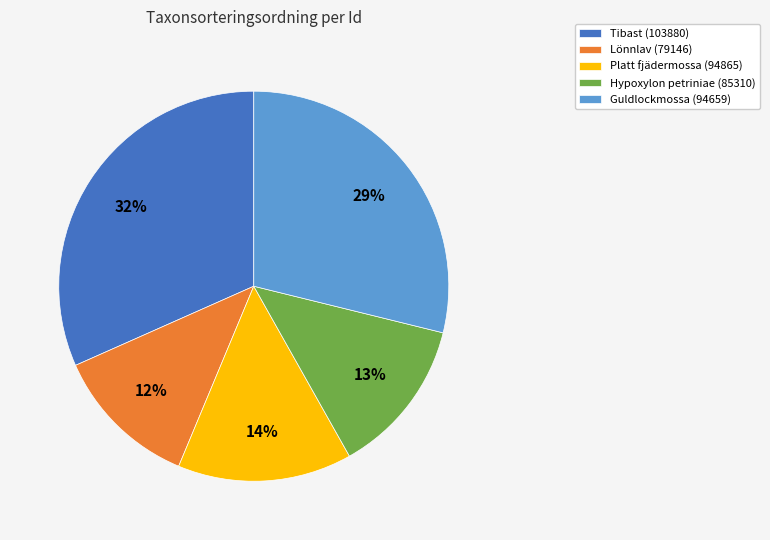

What is the smallest slice in the pie chart?

Lönnlav (79146)